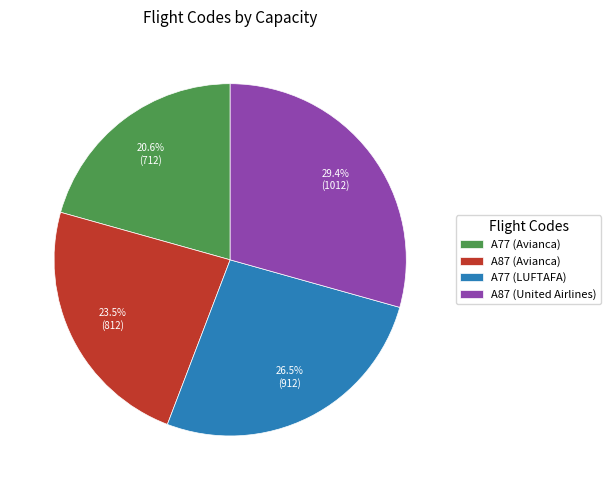

What portion of the pie excludes A77 (LUFTAFA)?

73.5%